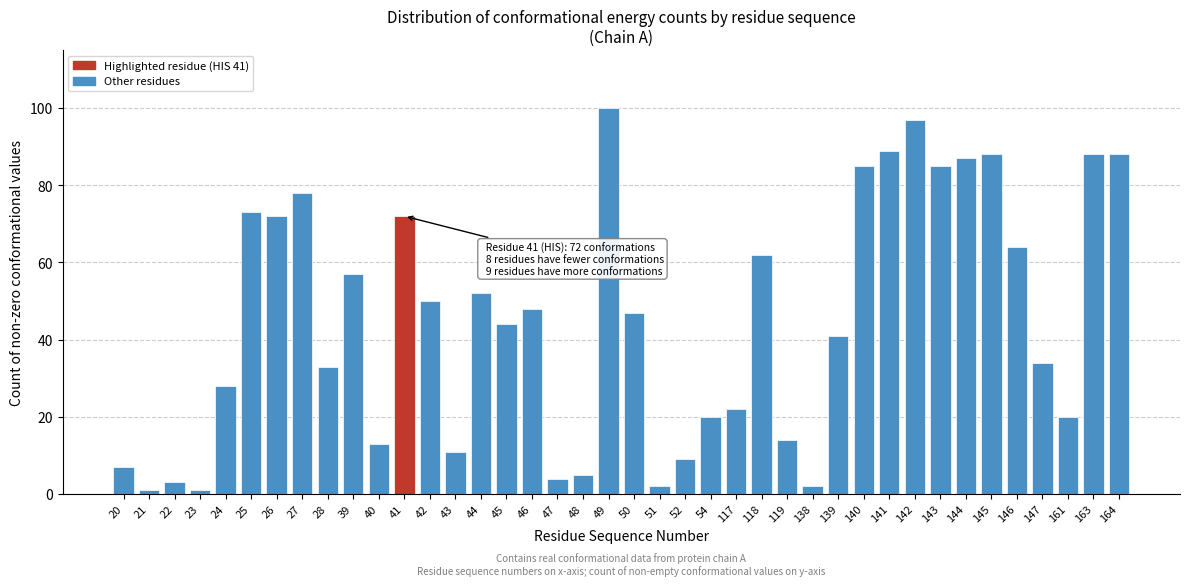

What is the difference between the maximum and second lowest values?

99